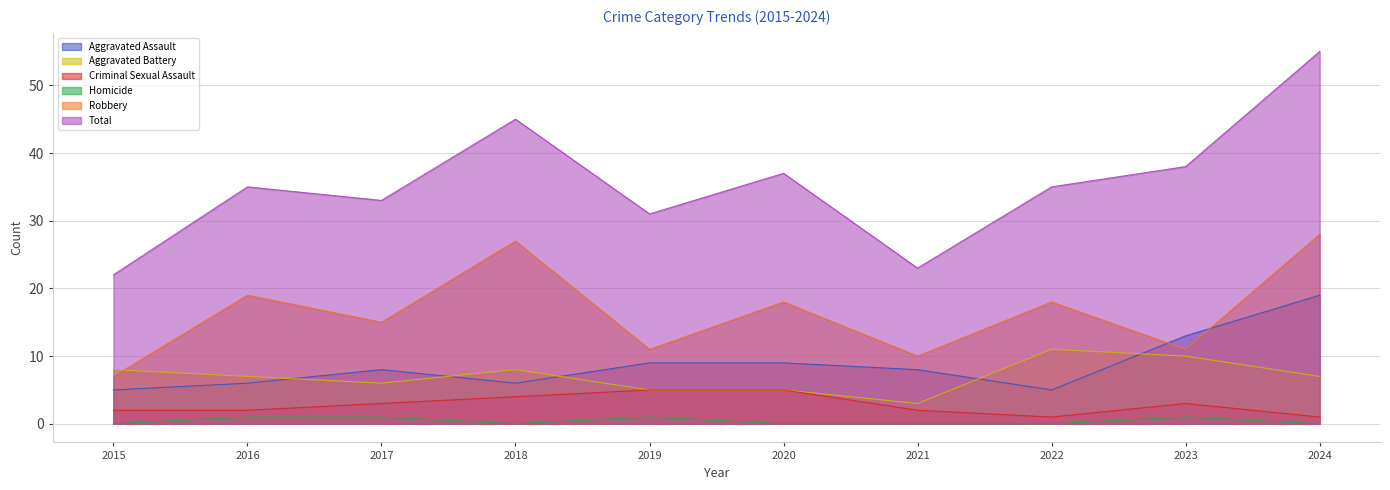

True or false: Homicide and Robbery intersect in this chart.

False